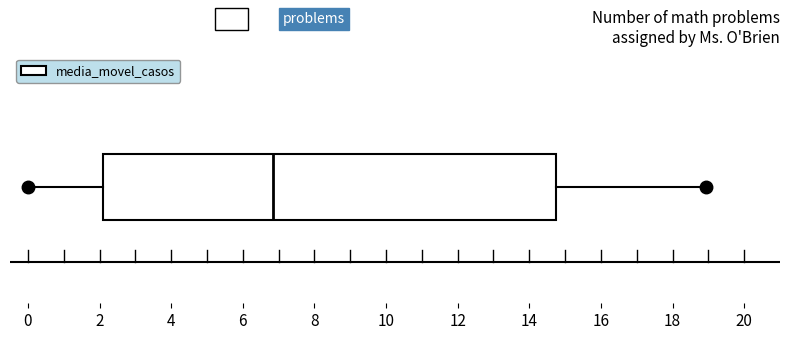

Where does the median line of the box sit on the x-axis? The values are not printed on the chart, so give them approximately, as read against the axis.

6.8